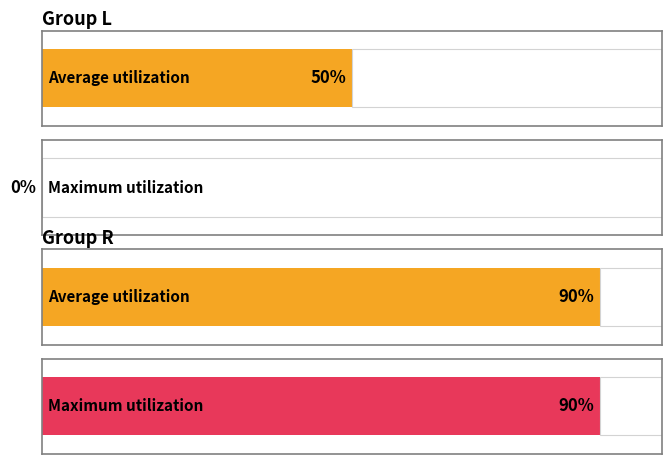

What are all the series names shown in the legend?

Average utilization, Maximum utilization